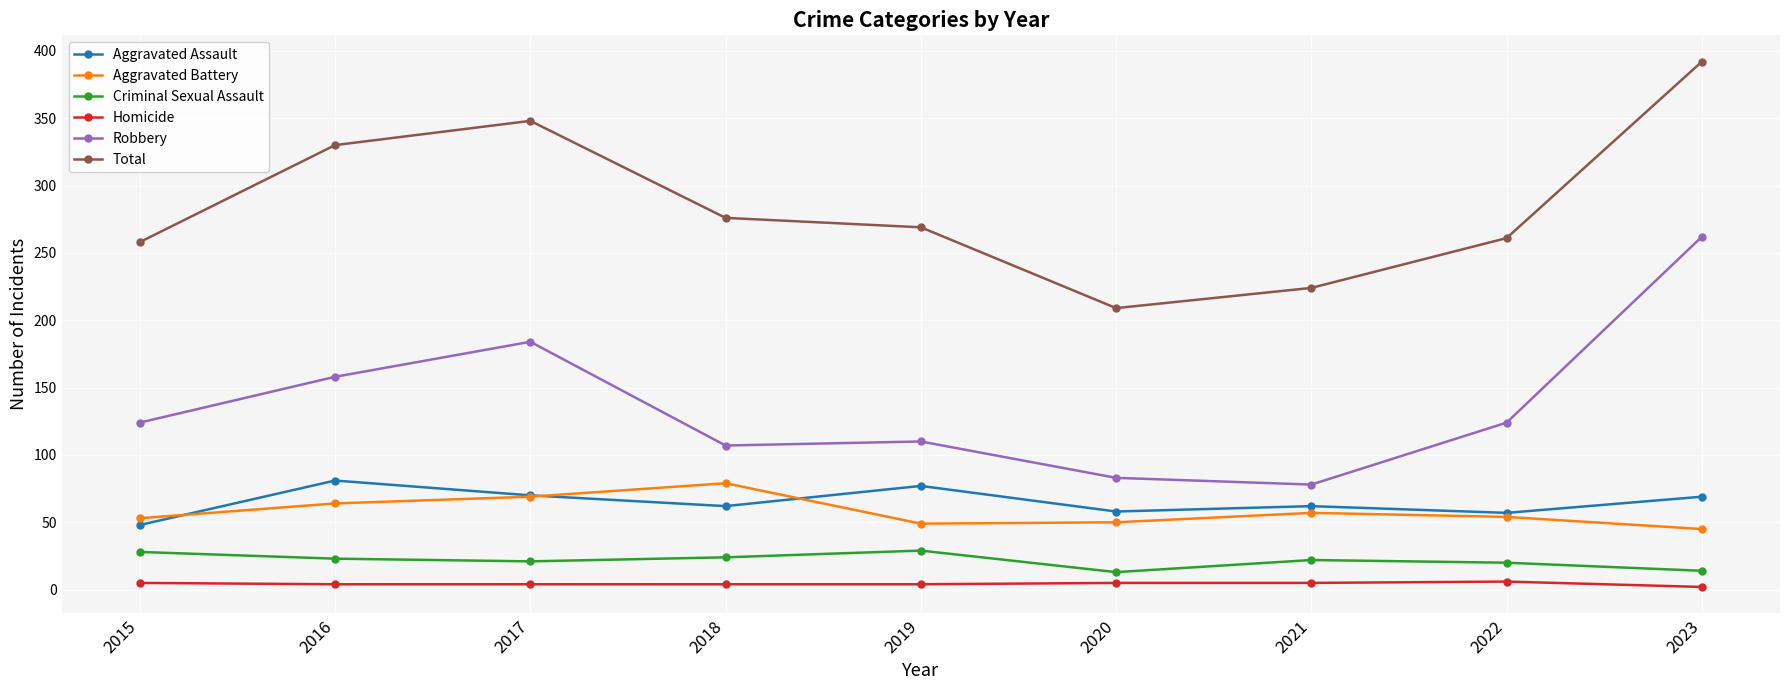

What value does the Aggravated Battery series have at 2023, to the nearest 5?

45